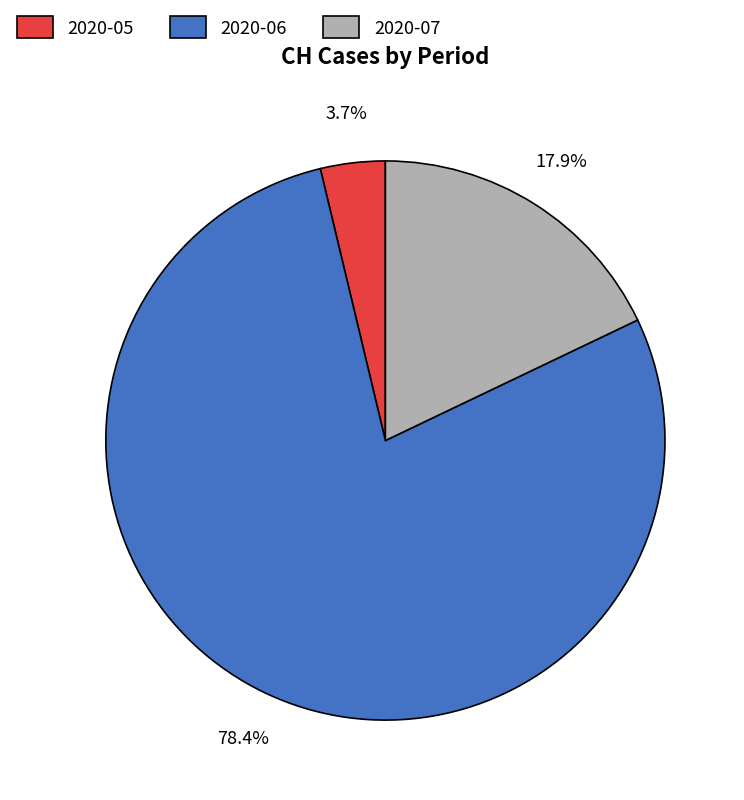

Is there any slice that represents more than half of the pie?

Yes